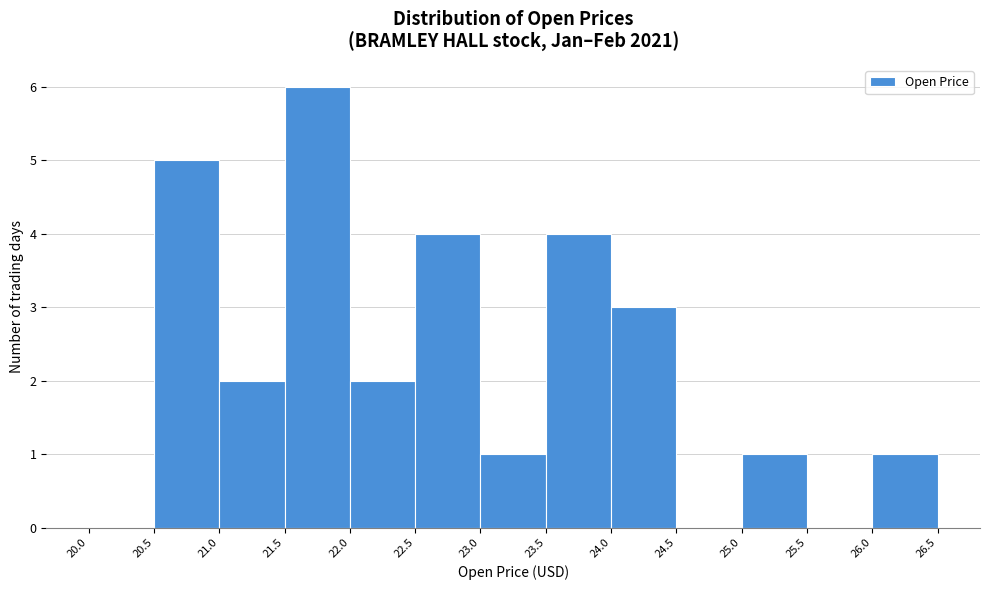

What is the height of the bar covering 22.0 to 22.5 on the x-axis? The values are not printed on the chart, so give them approximately, as read against the axis.

2